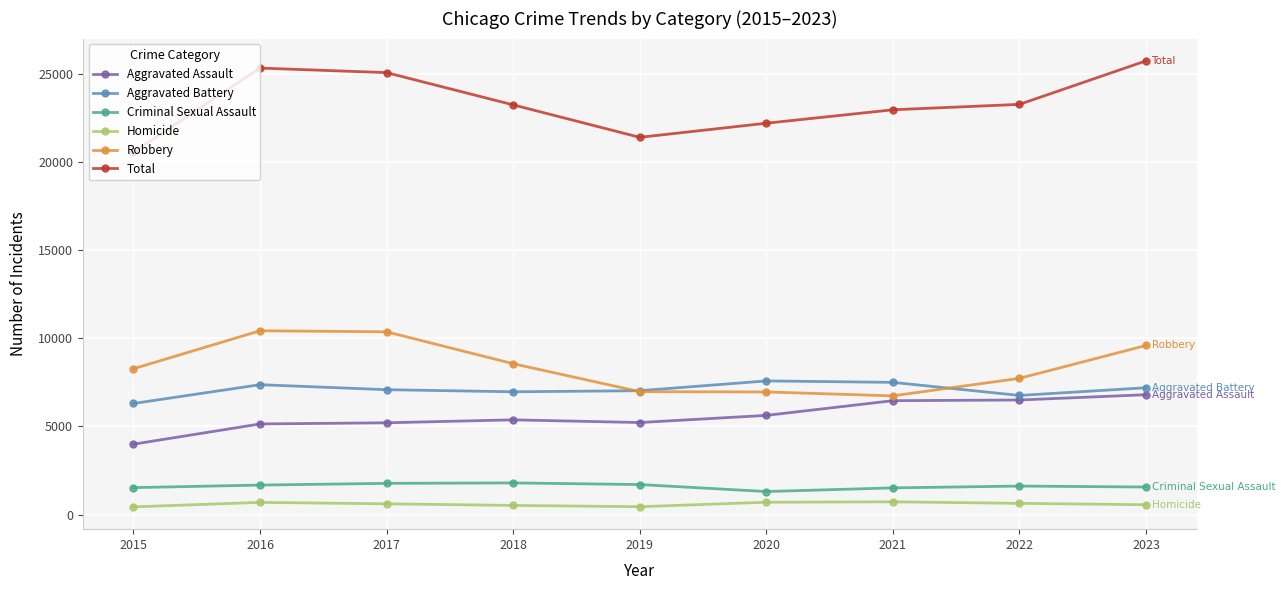

What value does the Aggravated Assault series have at 2023, to the nearest 100?

6800